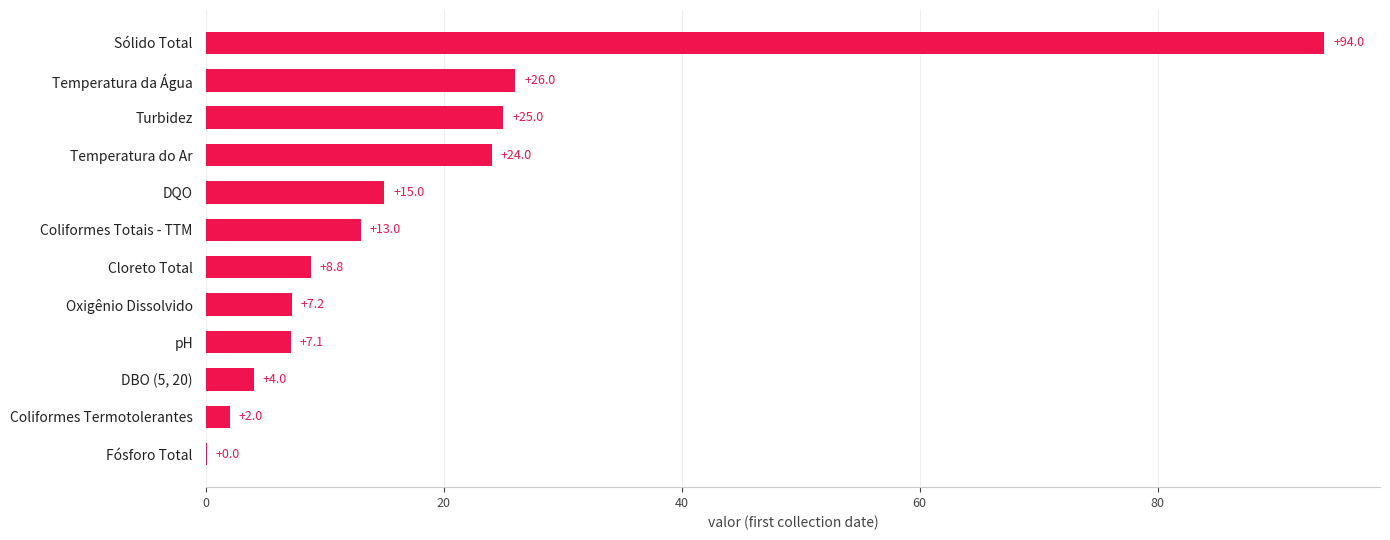

Is it true that the value at pH is 7.1?

True